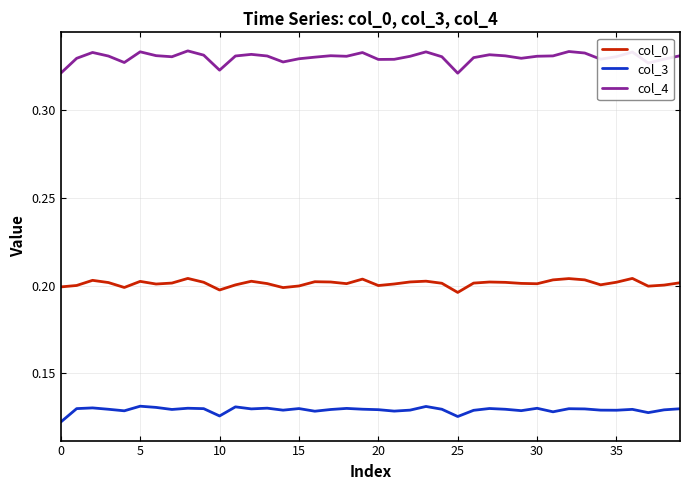

Rank the series by their maximum value, from highest to lowest.

col_4, col_0, col_3